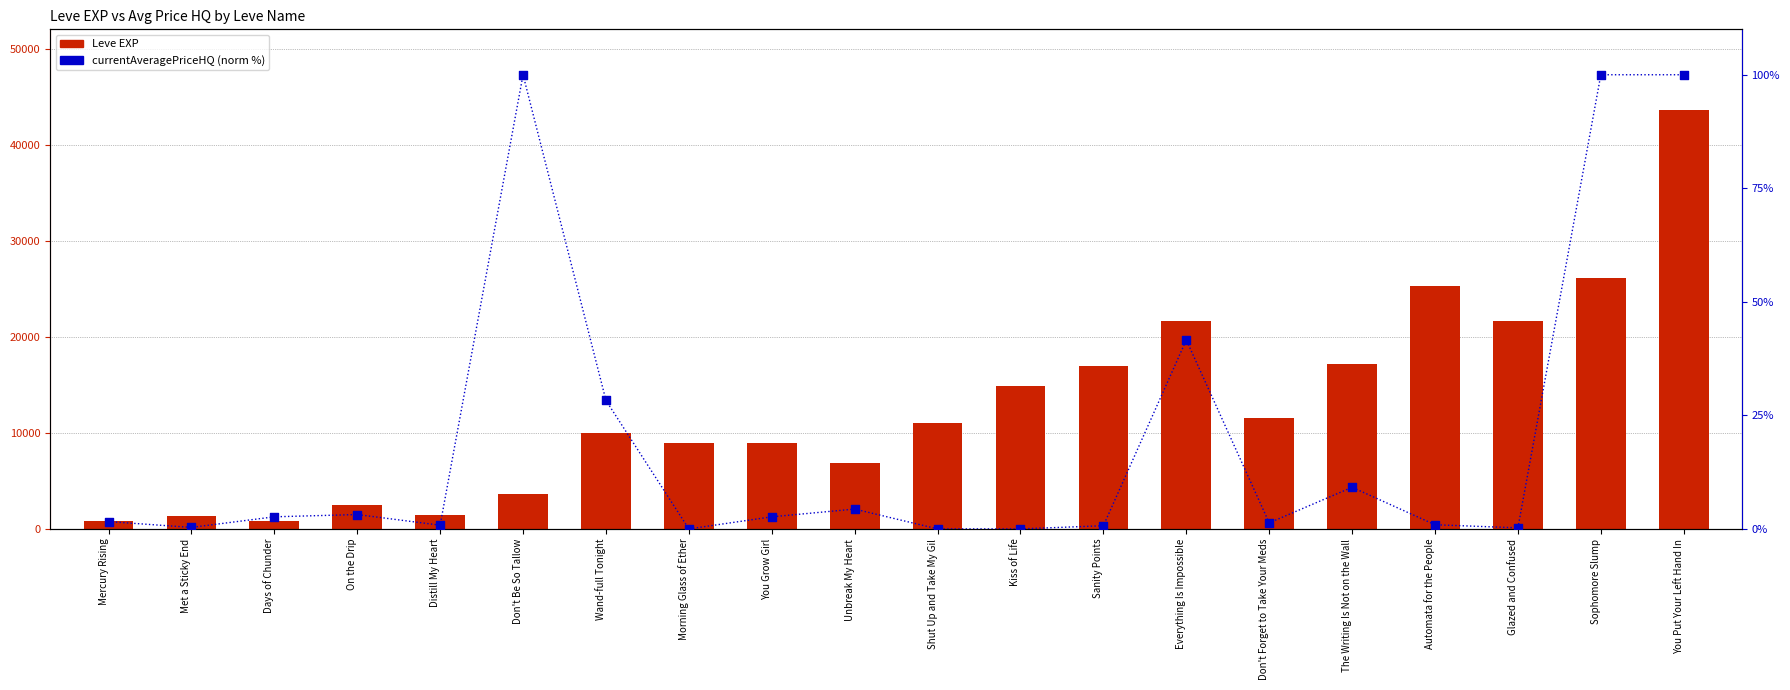

Which series contains the lowest Y value?

currentAveragePriceHQ (norm %)